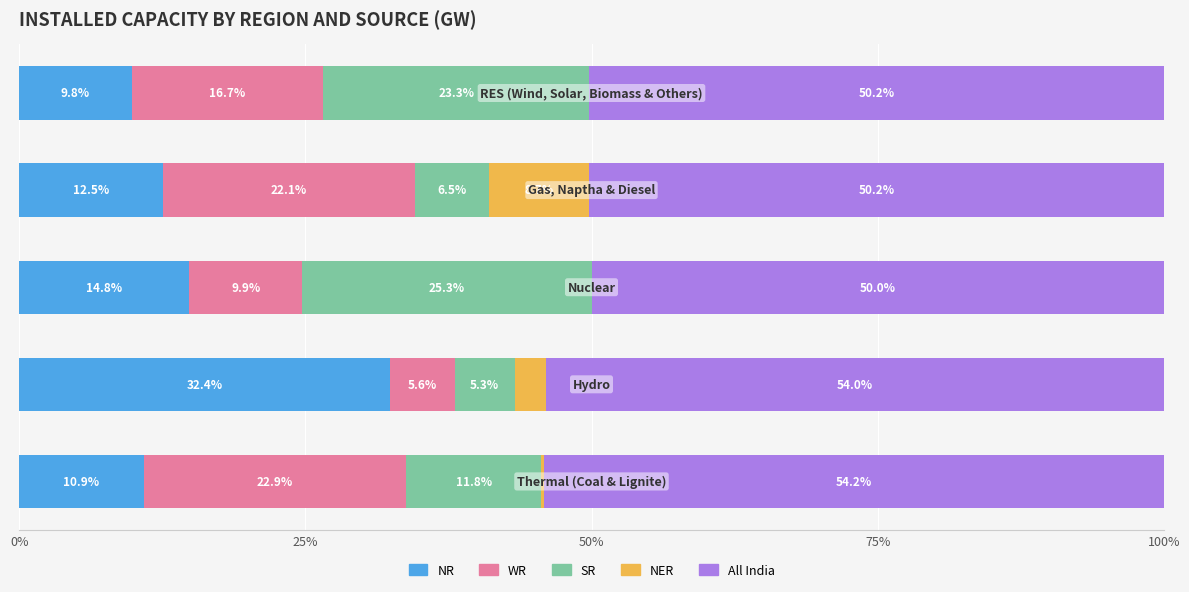

What is the maximum value for NR?

32.4